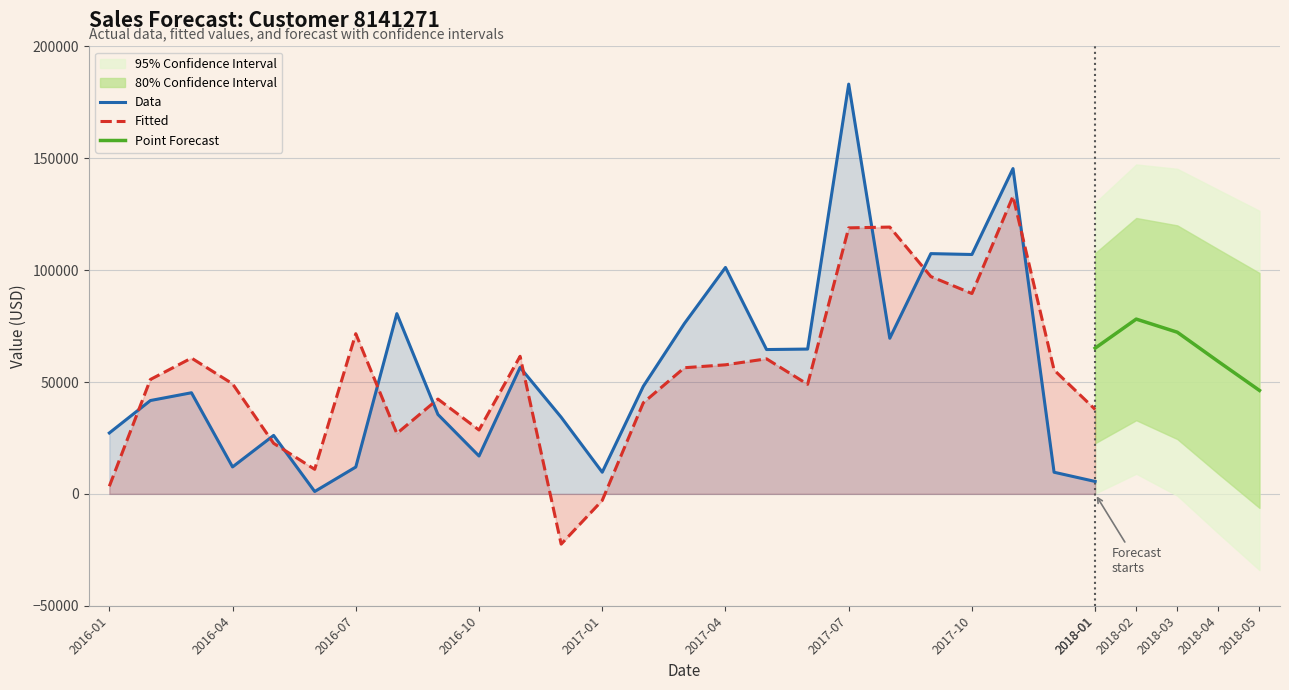

What is the highest value of the Data series?

183162.0